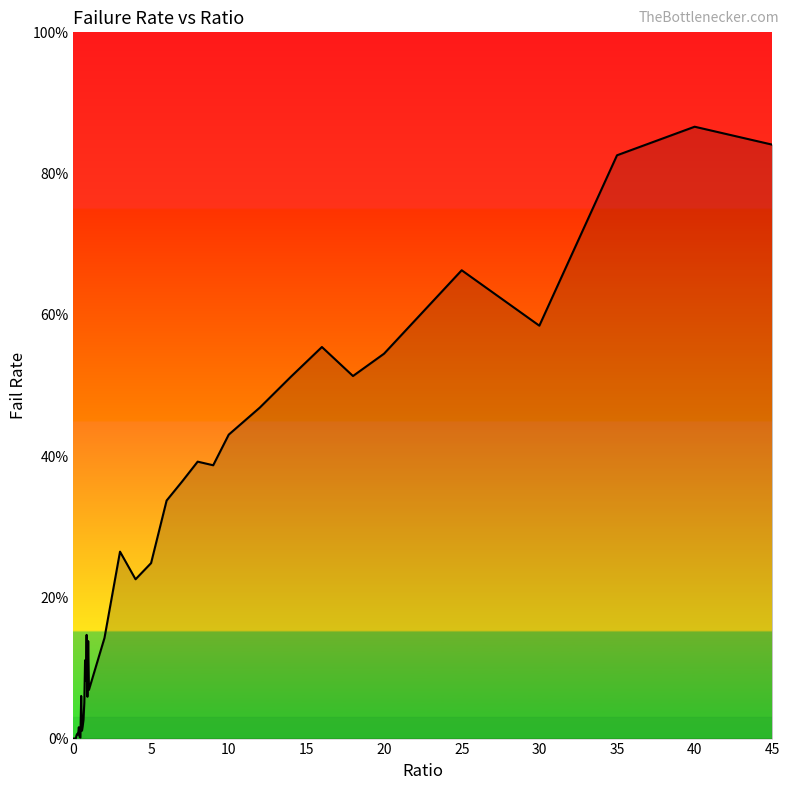

What is the difference between the maximum and minimum values?

0.9